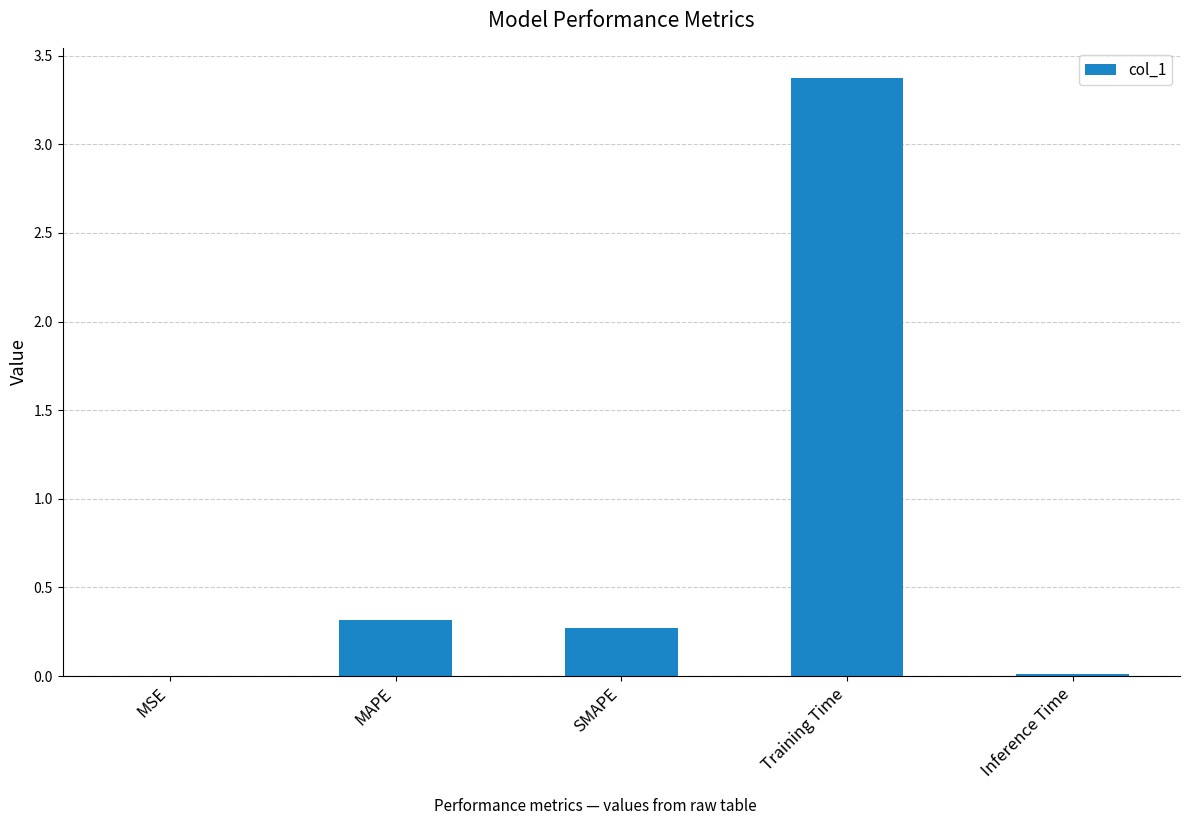

What is the sum of all values?

4.0